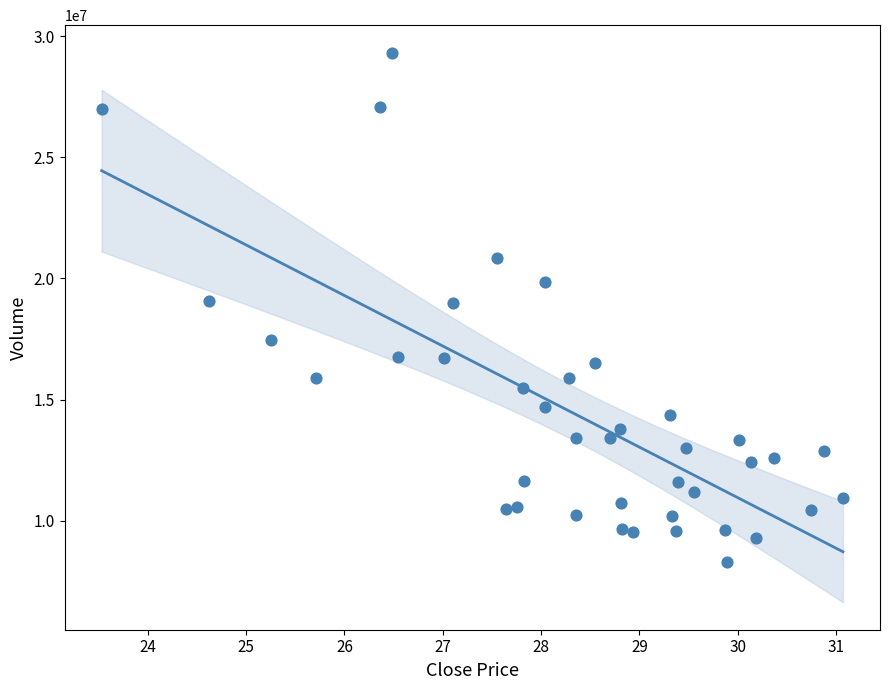

What is the range of Y values (max minus min)?

20998300